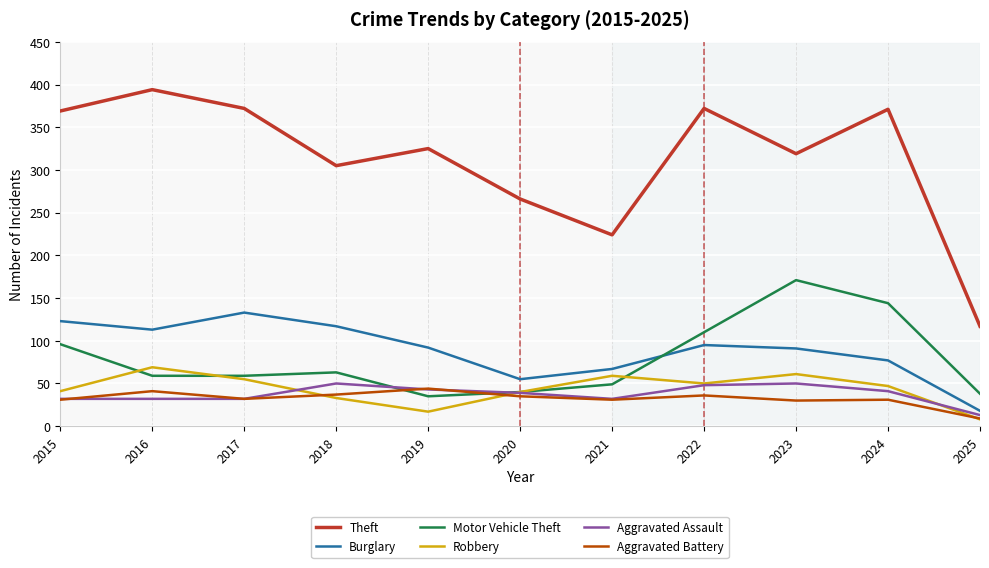

Which series has the largest total across all categories?

Theft